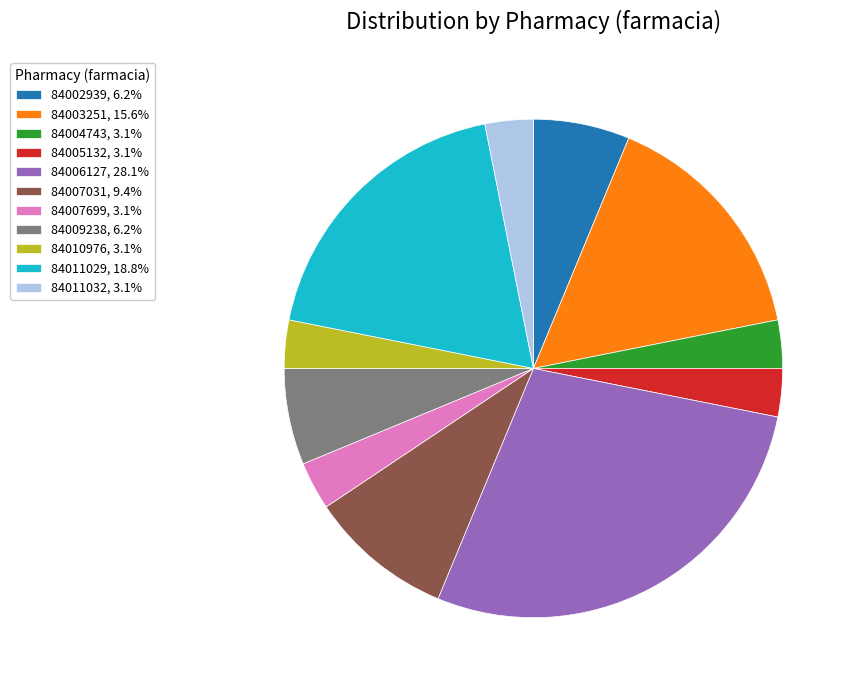

Do 84002939, 6.2% and 84006127, 28.1% together represent more than half of the pie?

No